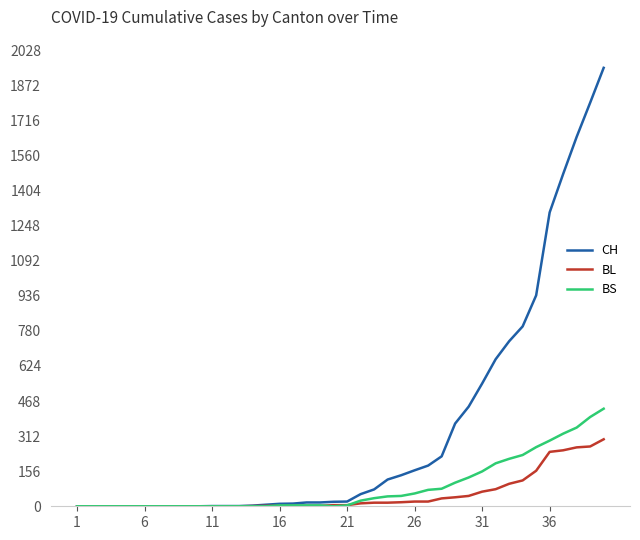

How many lines are shown in the chart?

3